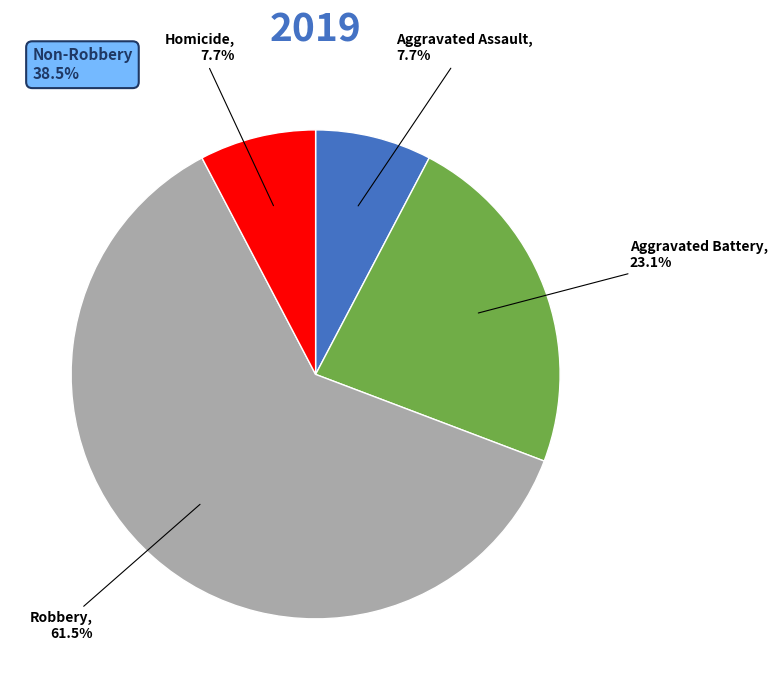

What is the largest slice in the pie chart?

Robbery